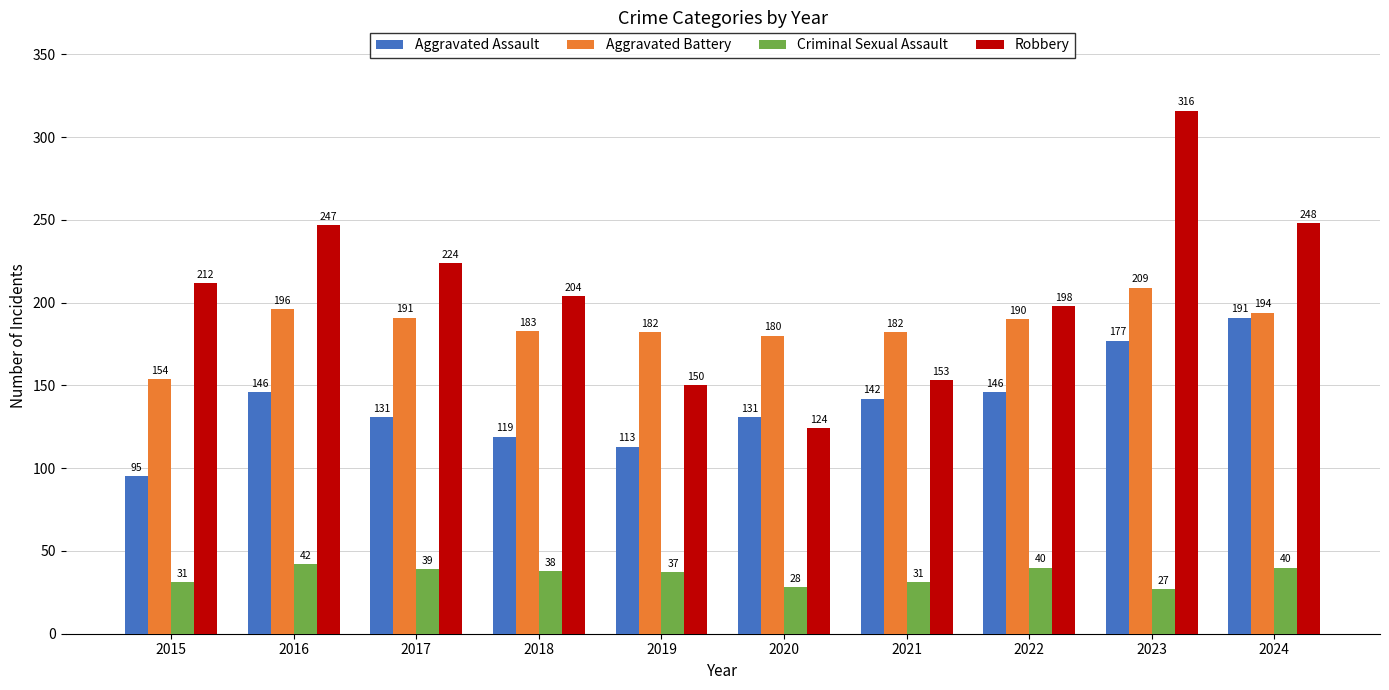

Reading left to right, transcribe all the data shown in this chart.

Aggravated Assault: 2015=95	2016=146	2017=131	2018=119	2019=113	2020=131	2021=142	2022=146	2023=177	2024=191
Aggravated Battery: 2015=154	2016=196	2017=191	2018=183	2019=182	2020=180	2021=182	2022=190	2023=209	2024=194
Criminal Sexual Assault: 2015=31	2016=42	2017=39	2018=38	2019=37	2020=28	2021=31	2022=40	2023=27	2024=40
Robbery: 2015=212	2016=247	2017=224	2018=204	2019=150	2020=124	2021=153	2022=198	2023=316	2024=248